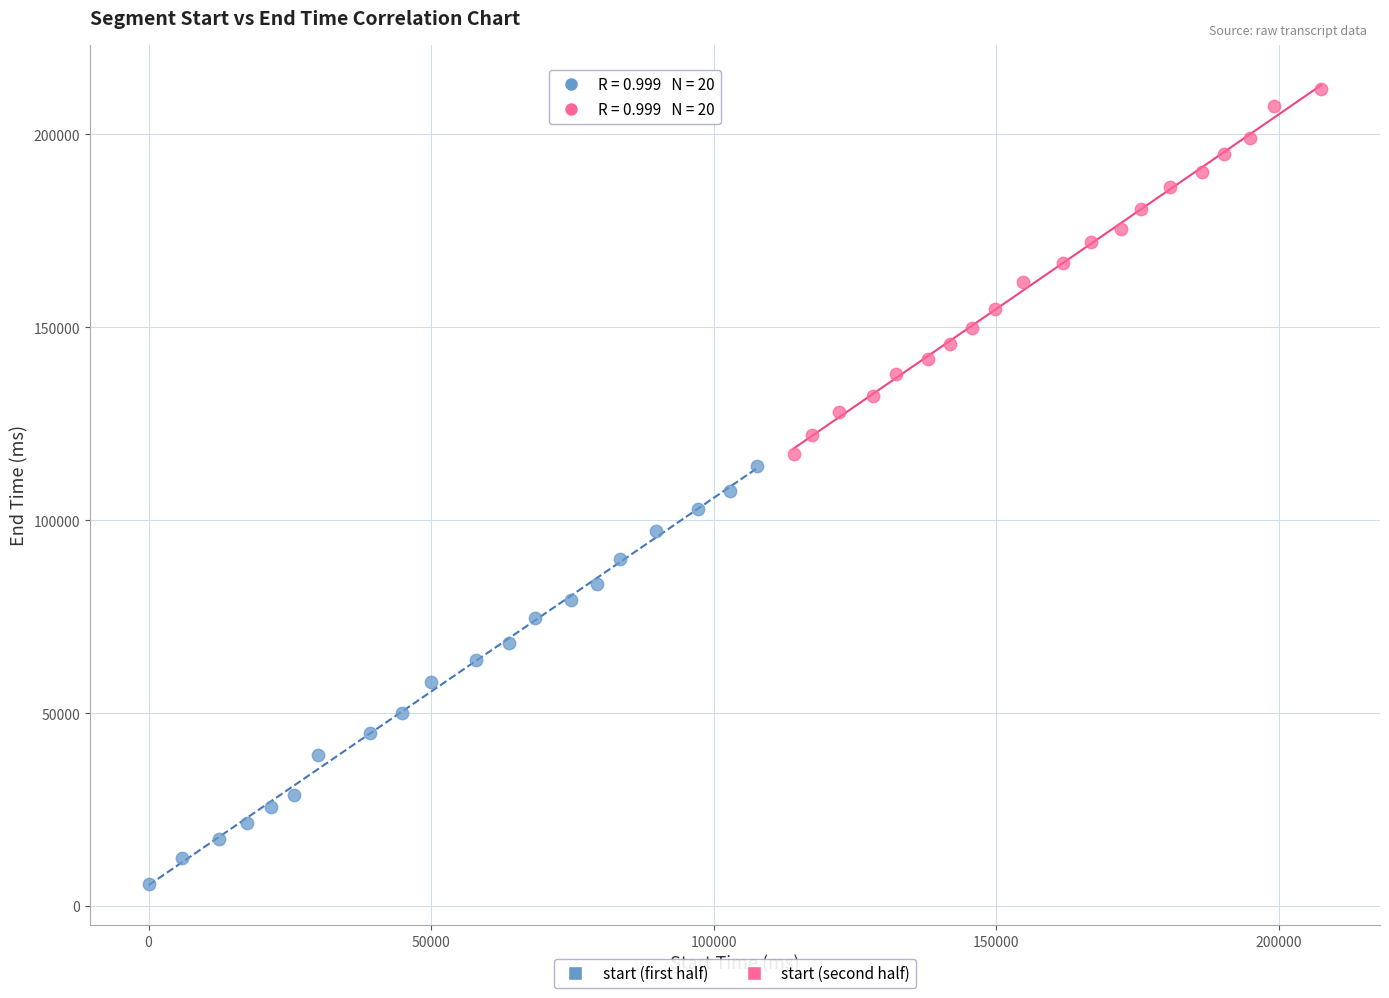

Which series reaches the minimum Y coordinate?

start (first half)